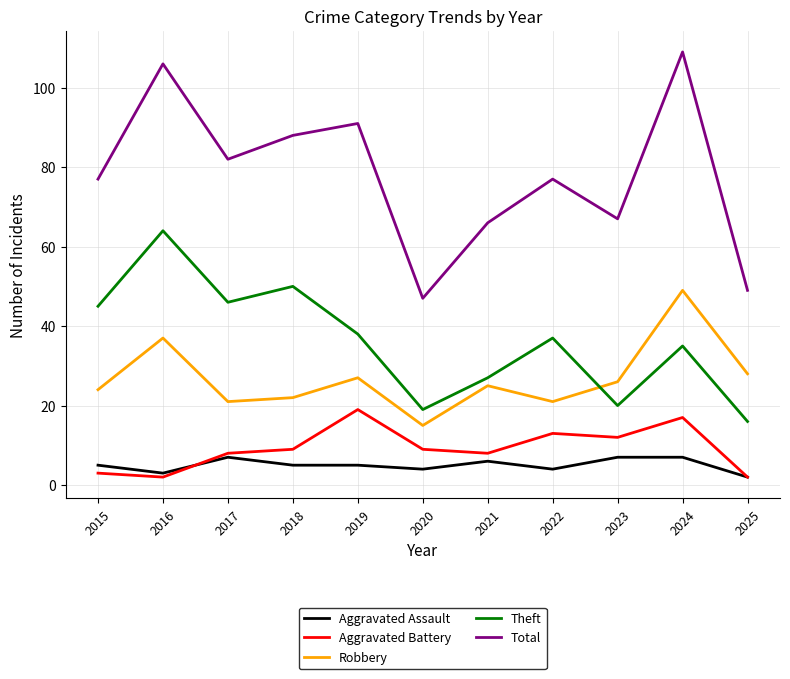

In Theft, how many points are higher than both neighbors (excluding endpoints)?

4